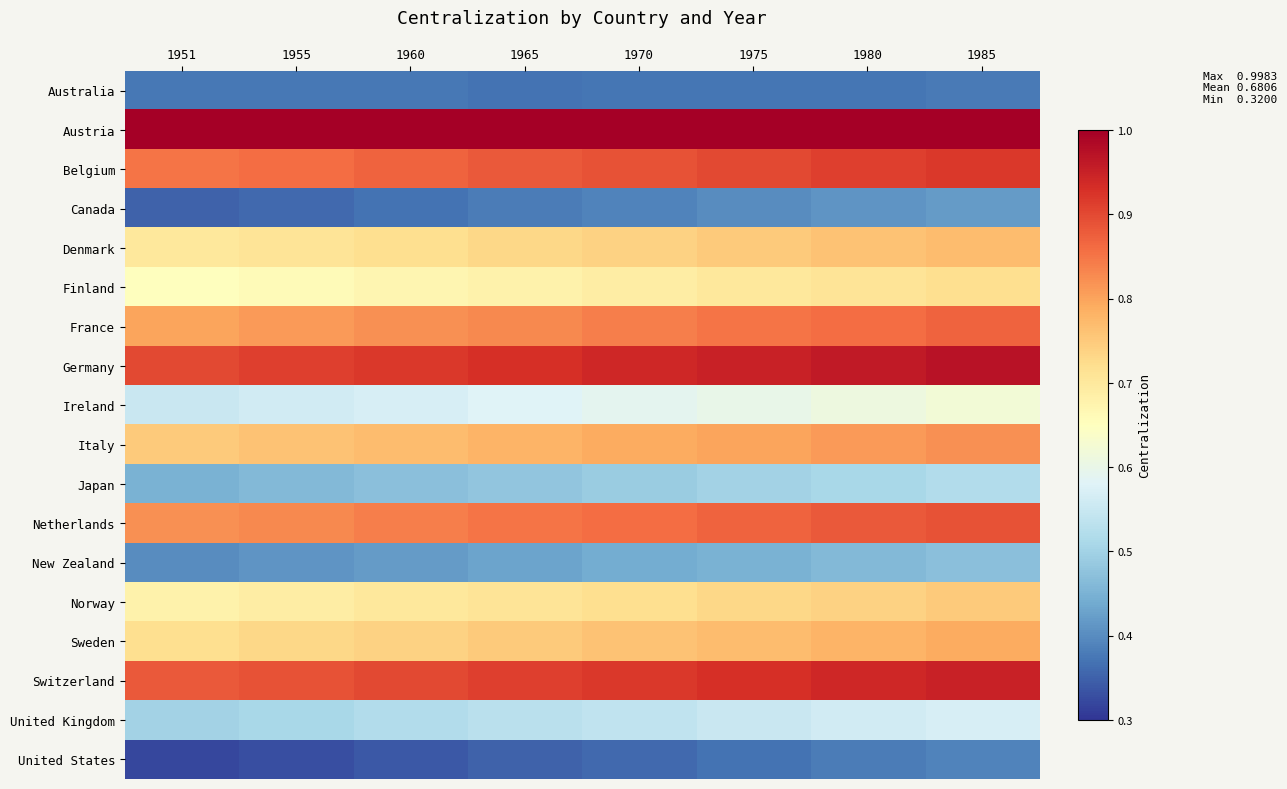

What is the total value across all series at 1970?

12.3